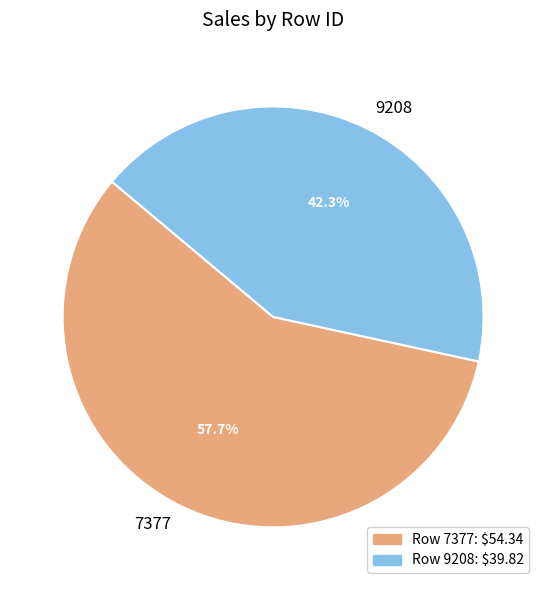

How many segments does this pie chart have?

2